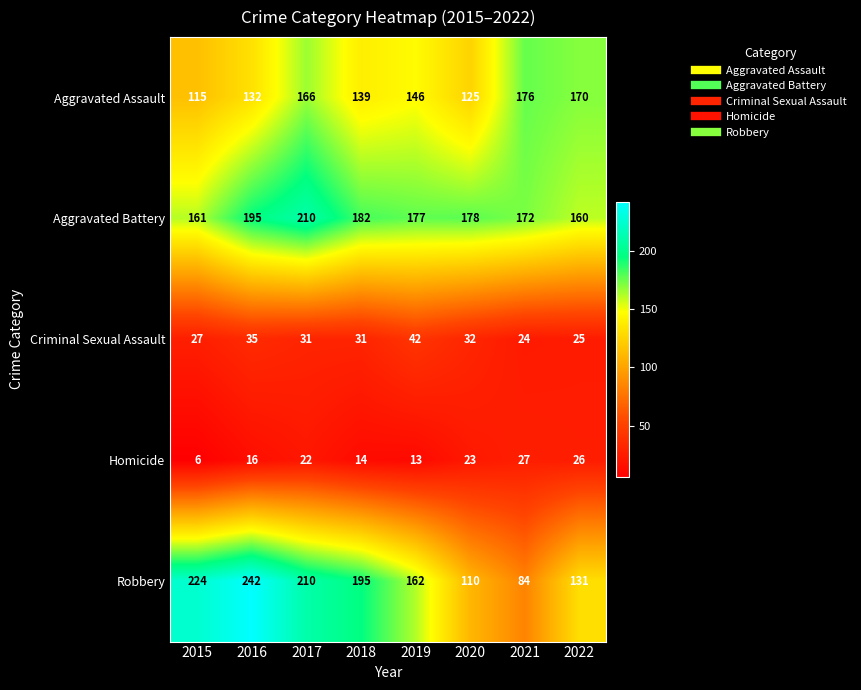

Is the value of Aggravated Battery at 2017 greater than the value of Criminal Sexual Assault at 2016?

Yes